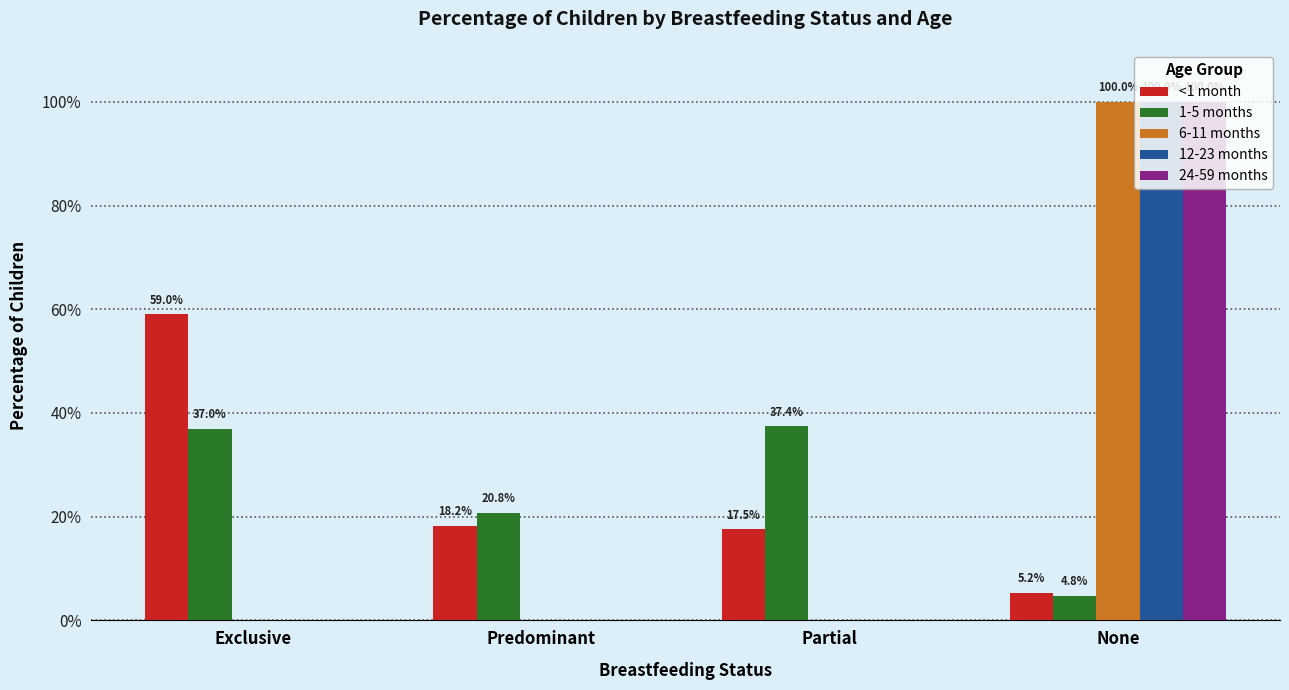

What is the sum of all <1 month values?

1.0